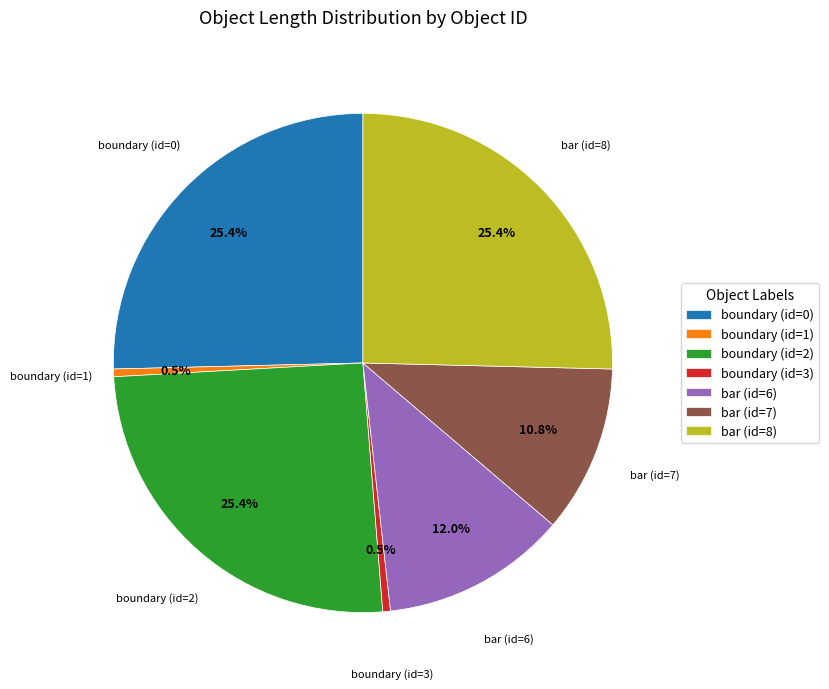

To the nearest percent, what is the difference between the largest and smallest slice percentages?

25%